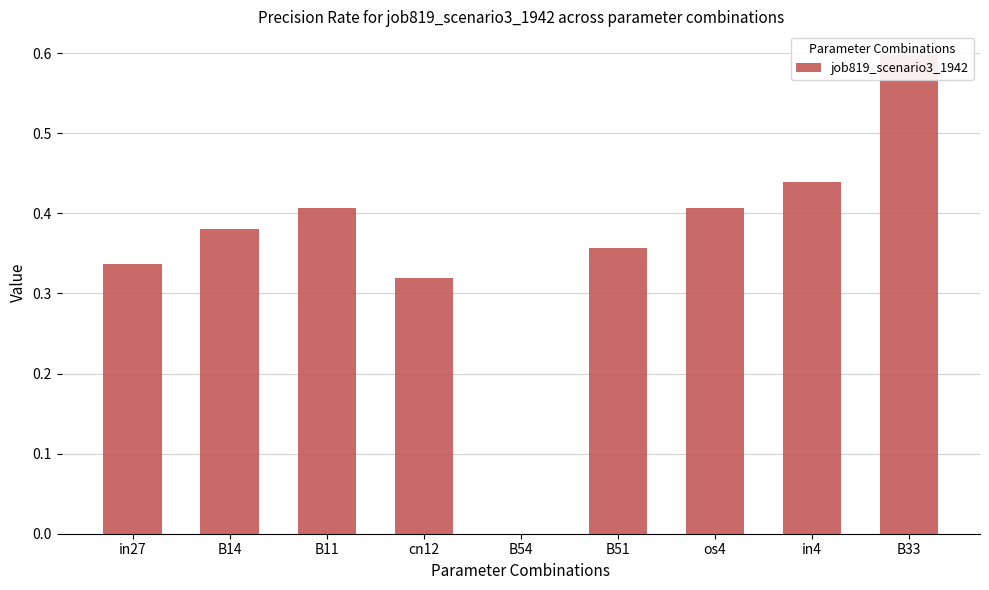

What is the maximum value shown in the chart?

0.6